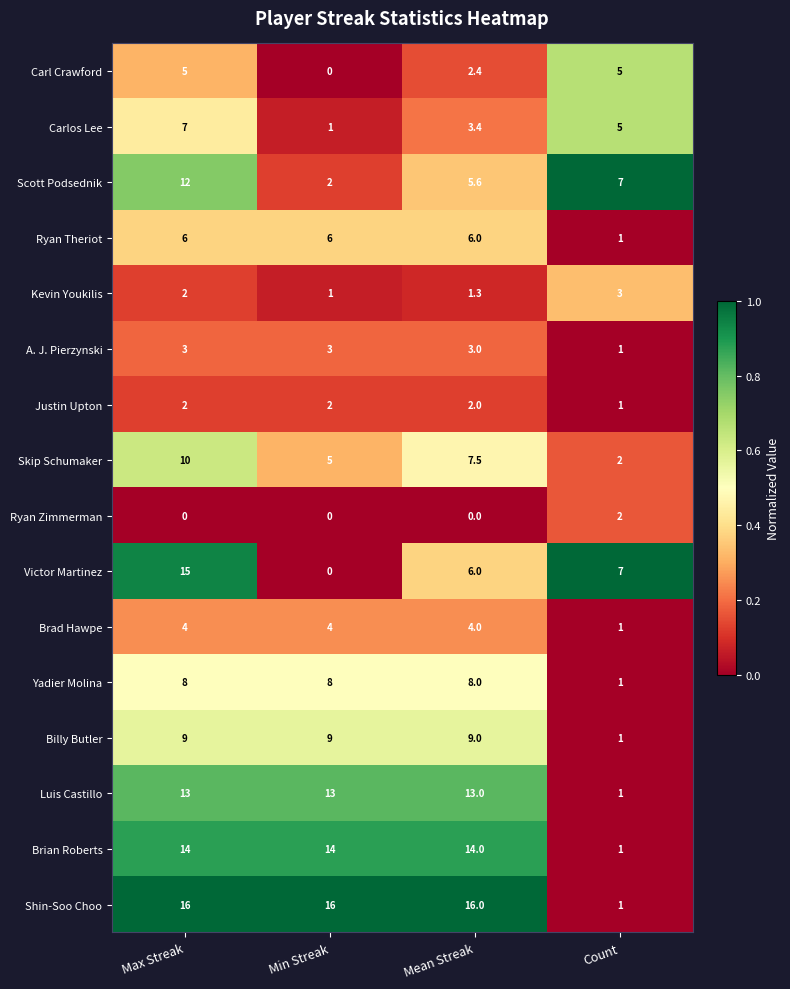

Between Max Streak and Min Streak, which series saw the biggest shift?

Victor Martinez